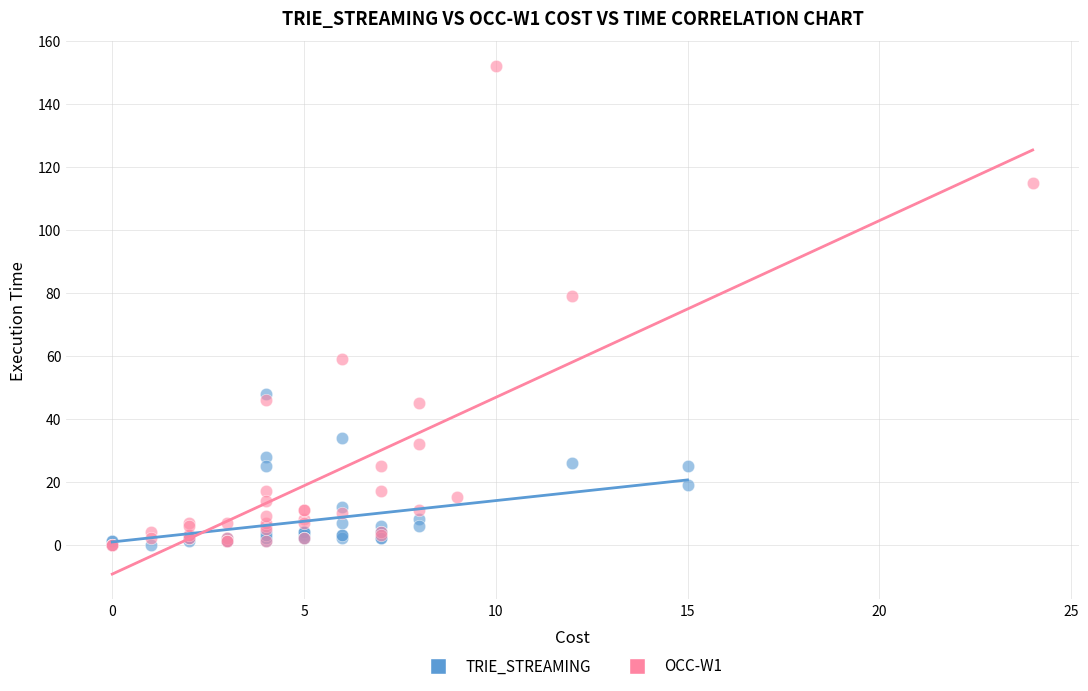

What are all the series names shown in the legend?

TRIE_STREAMING, OCC-W1